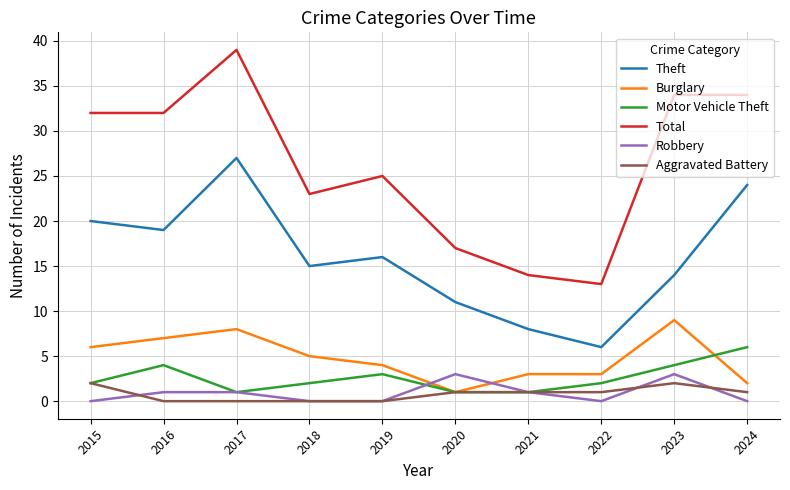

Between 2020 and 2024, which series saw the biggest shift?

Total